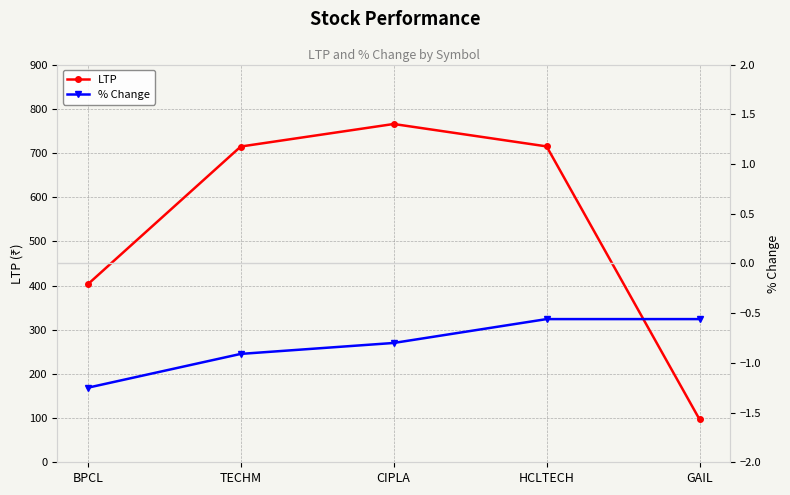

Count the number of categories in the chart.

5